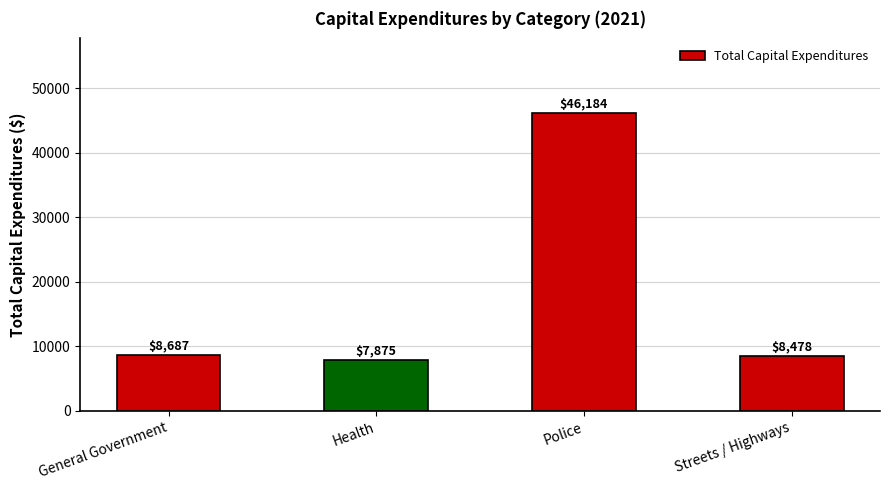

Count the number of categories in the chart.

4